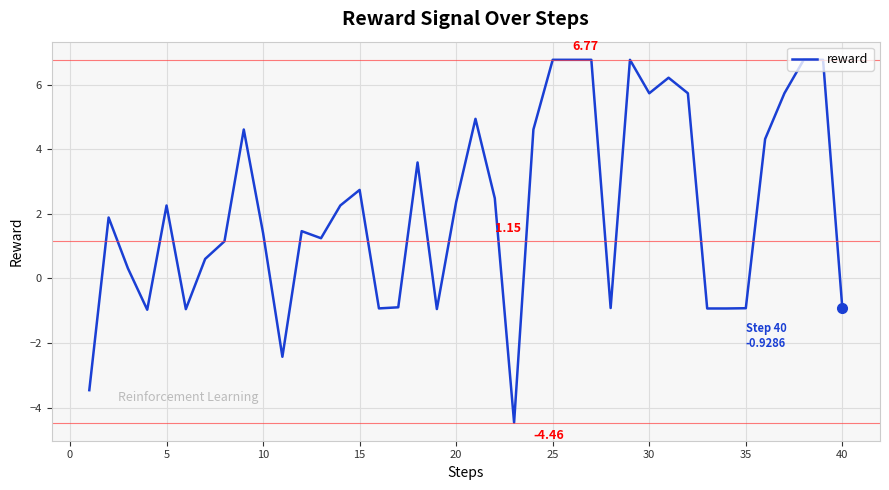

What is the difference between the maximum and minimum values?

11.2